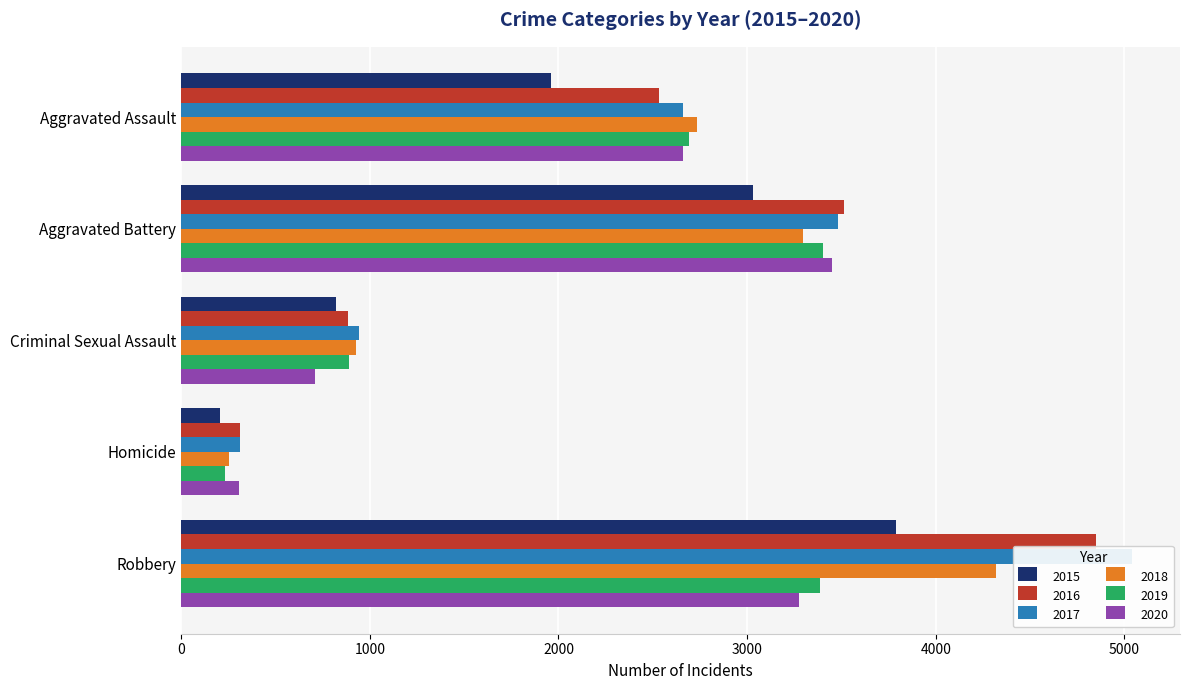

List the labels in order of 2018 value, smallest first.

Homicide, Criminal Sexual Assault, Aggravated Assault, Aggravated Battery, Robbery